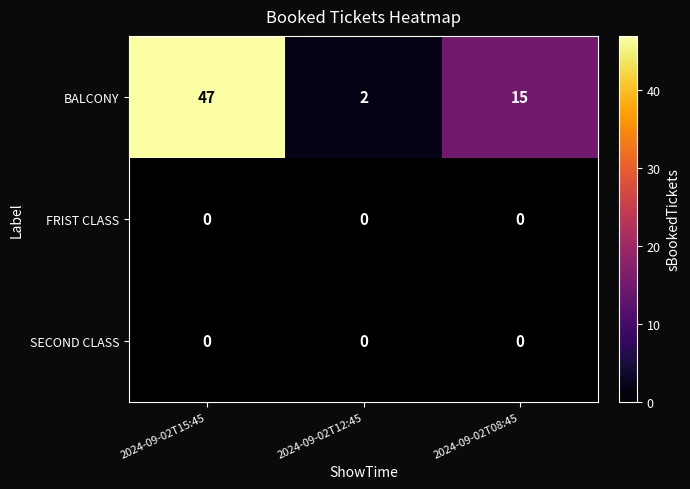

What is the sum of the BALCONY values at 2024-09-02T08:45 and 2024-09-02T15:45?

62